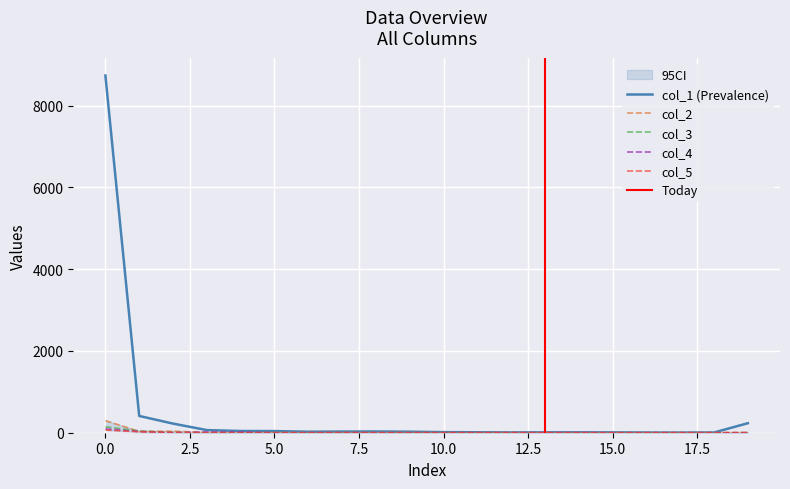

Does the chart display data point markers on the line(s)?

No